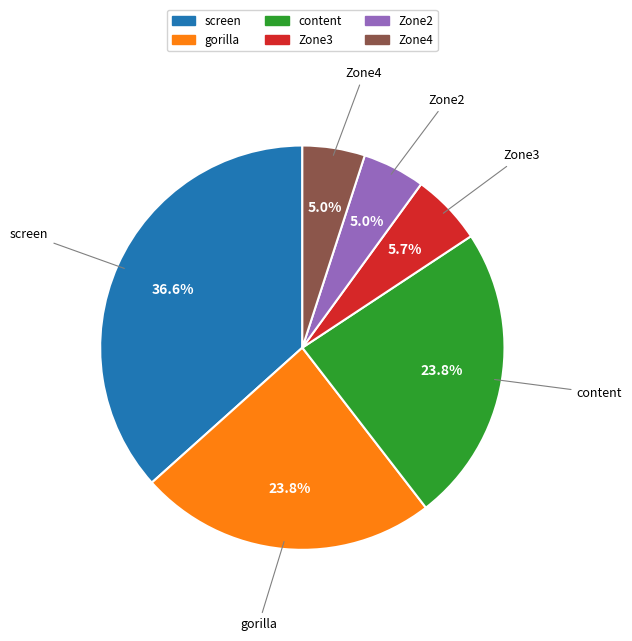

Does any single category account for the majority?

No